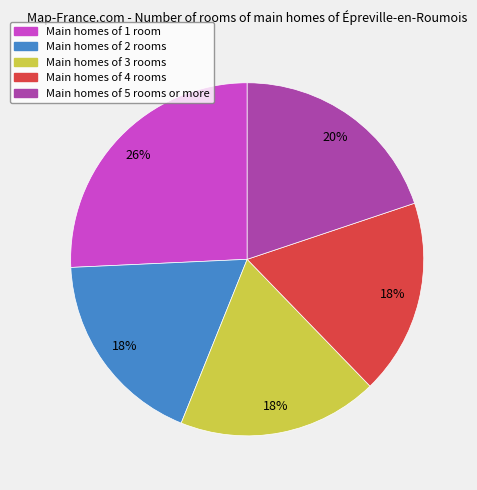

Is there a majority slice in this chart?

No